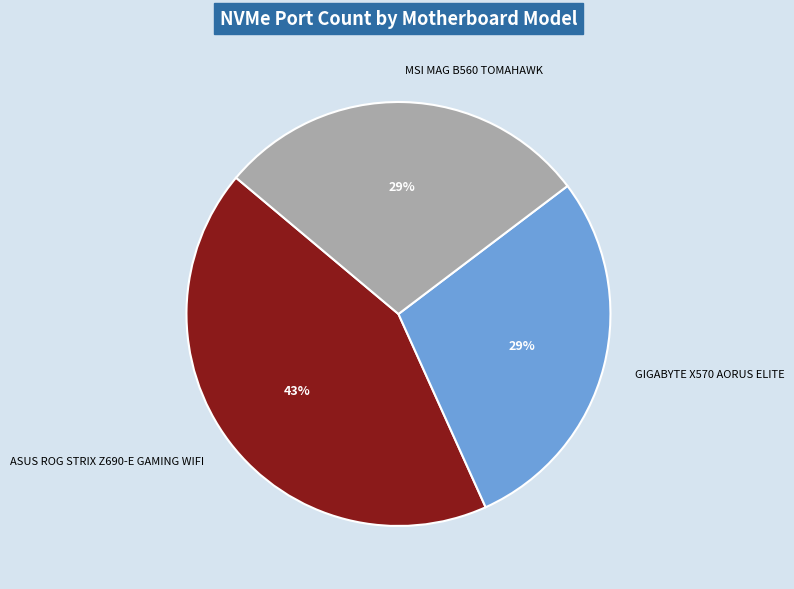

Is ASUS ROG STRIX Z690-E GAMING WIFI the majority of the pie?

No